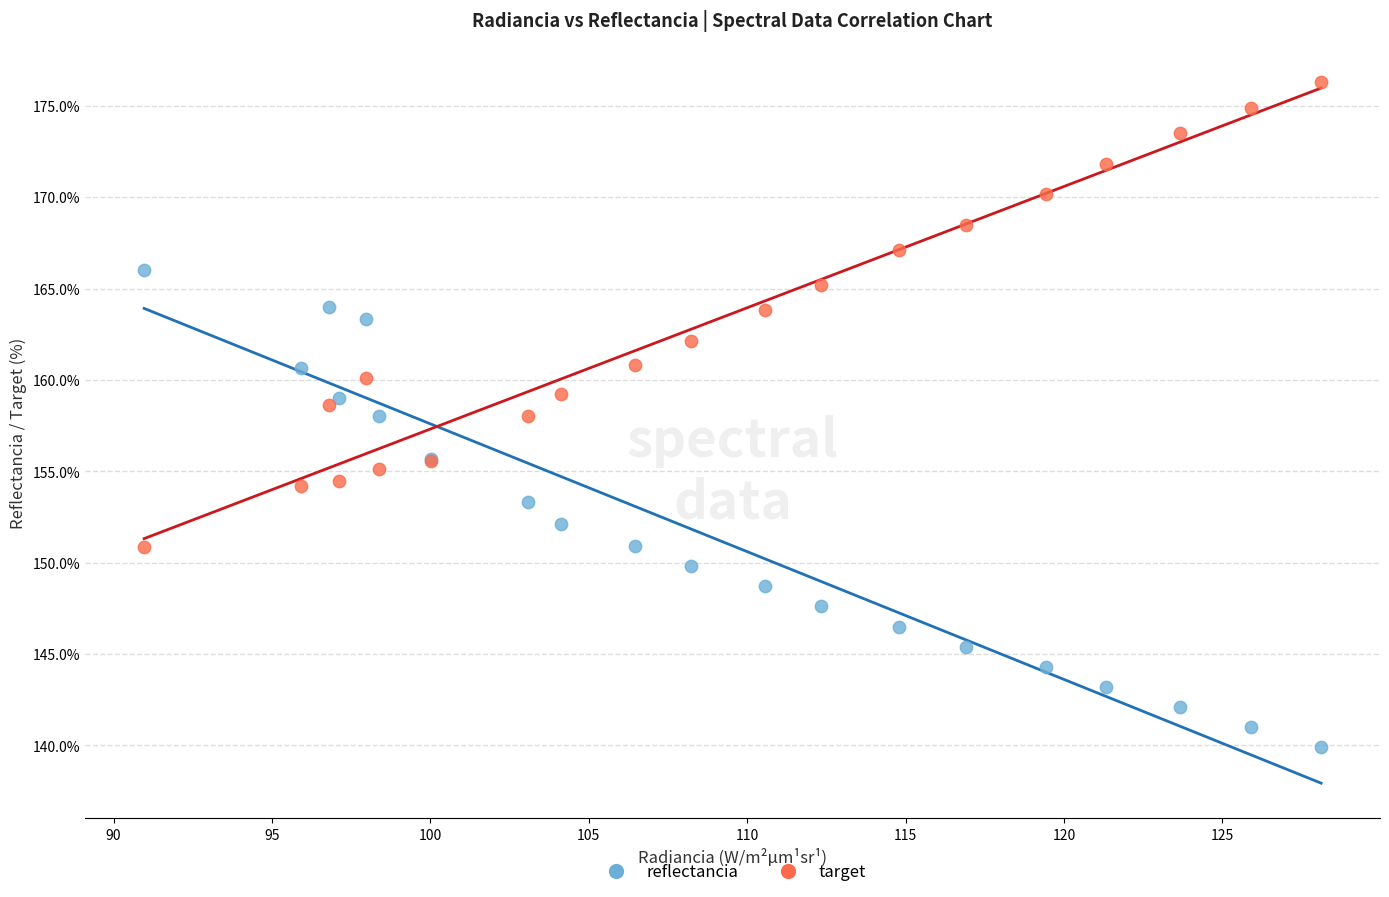

Which series contains the lowest Y value?

reflectancia